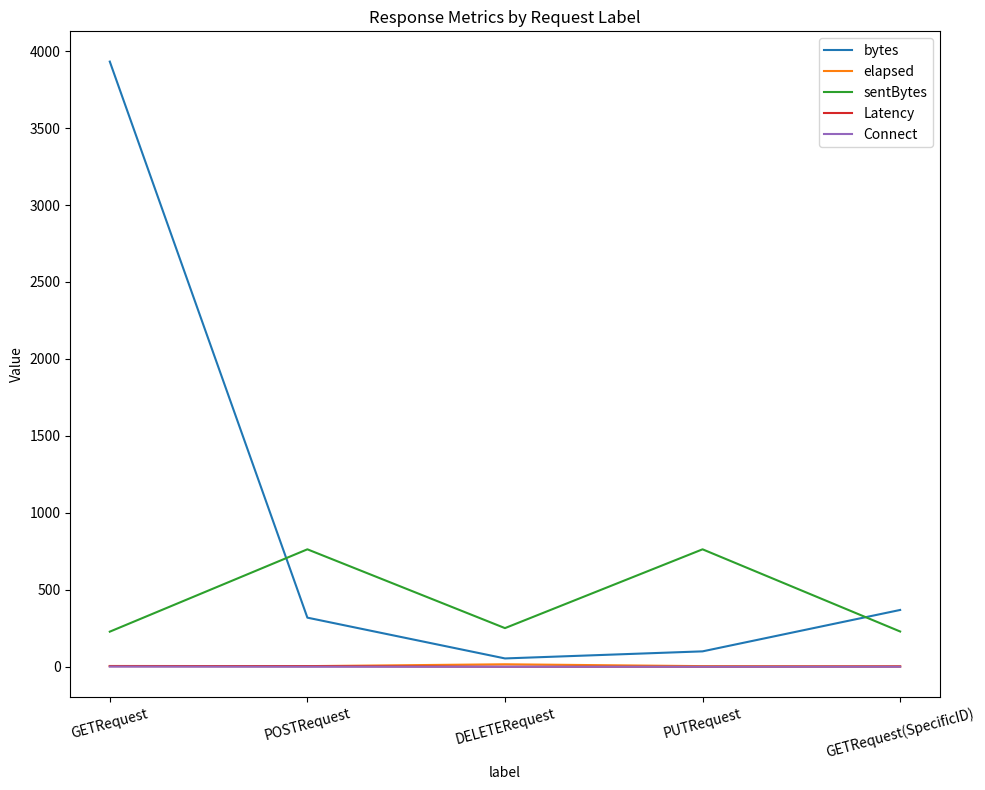

Which series ends up on top after the final intersection of bytes and sentBytes?

bytes